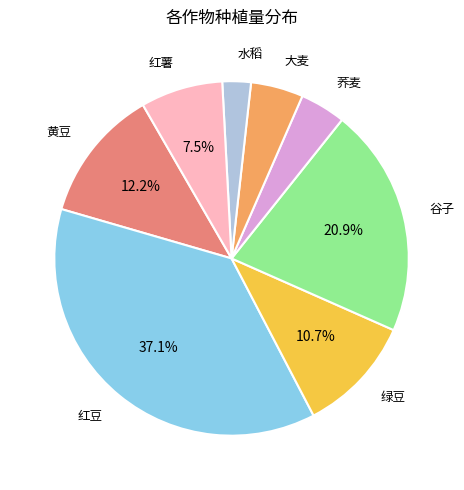

Is 水稻 the majority of the pie?

No